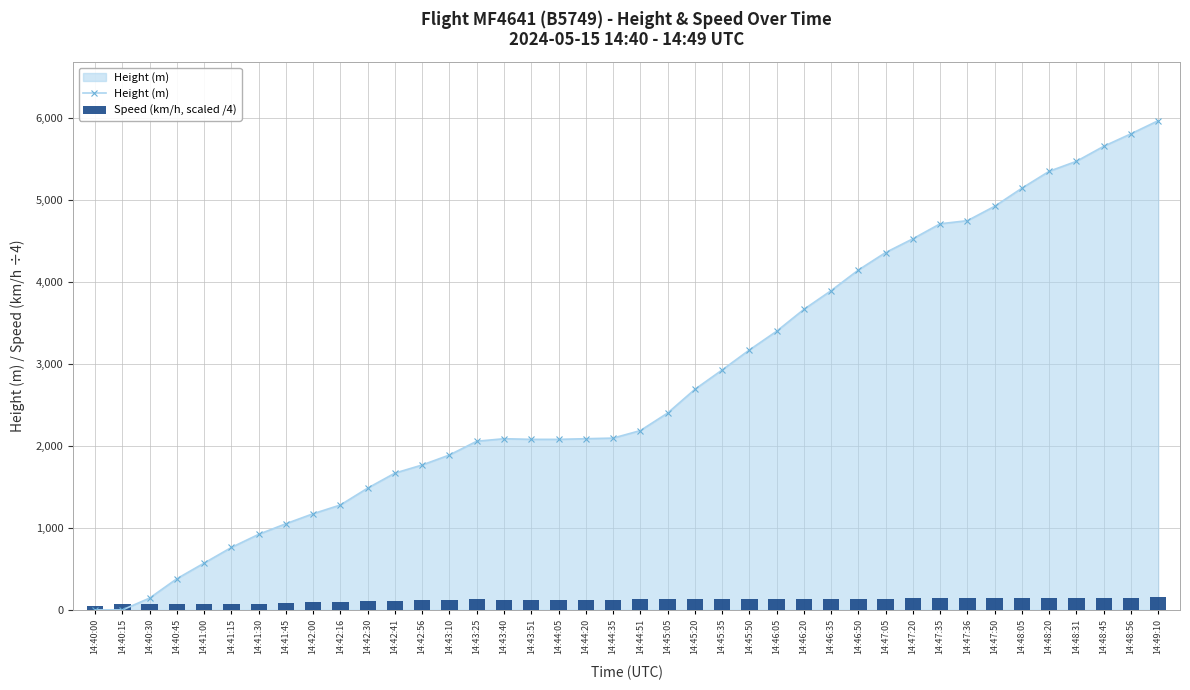

Is the value of Height (m) at 14:41:30 greater than the value of Speed (km/h, scaled /4) at 14:46:20?

Yes